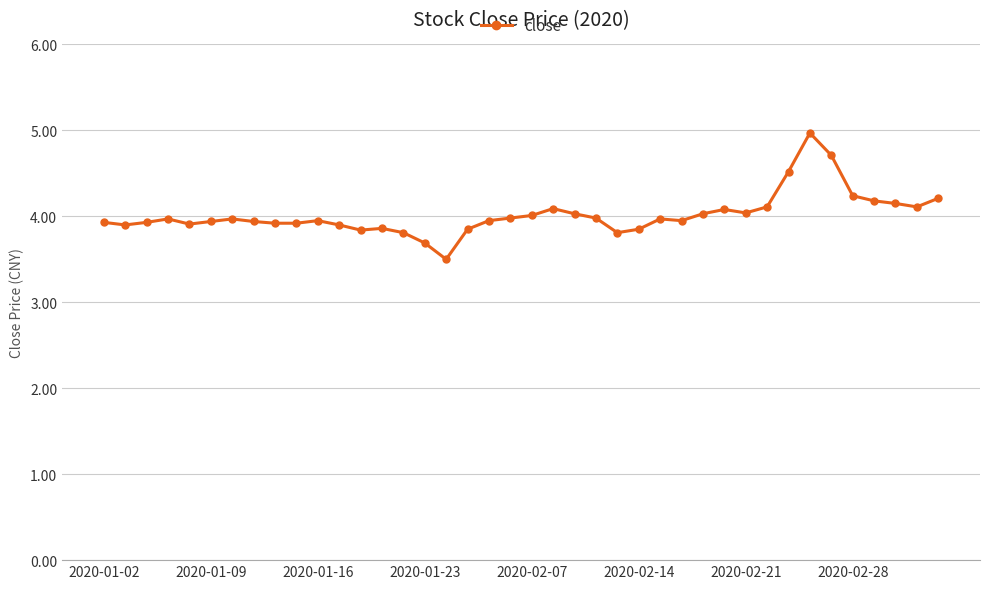

What is the value of the 31st point from the left?

4.0